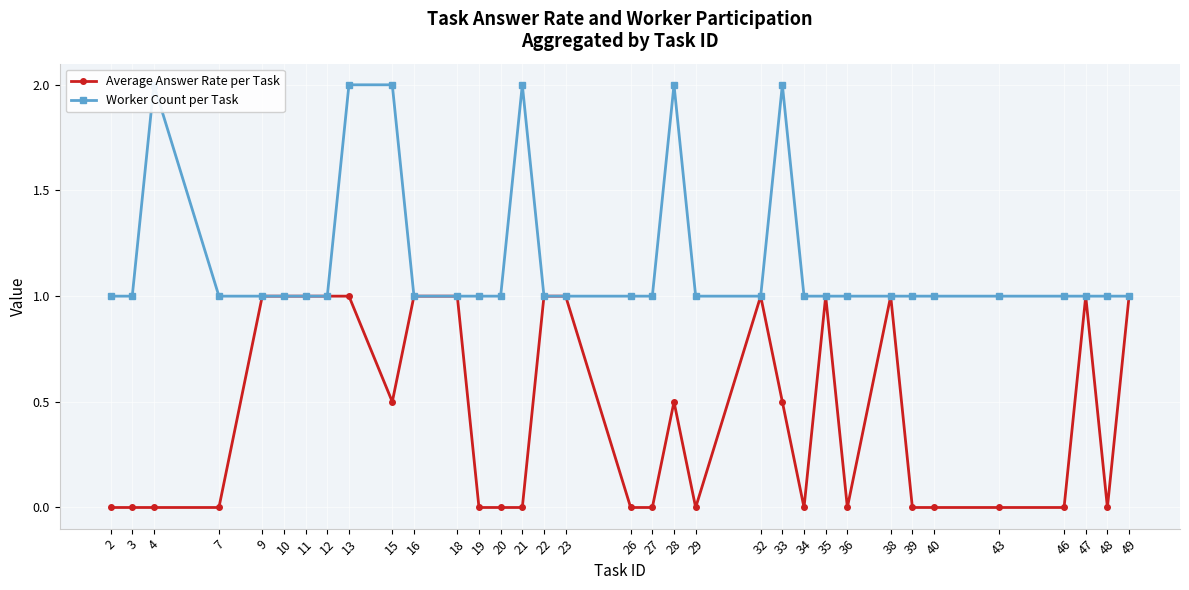

Rank the series by their average value, from lowest to highest.

Average Answer Rate per Task, Worker Count per Task